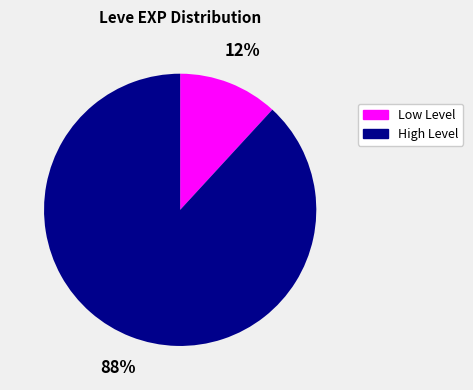

What percentage is the Low Level slice, to the nearest percent?

12%